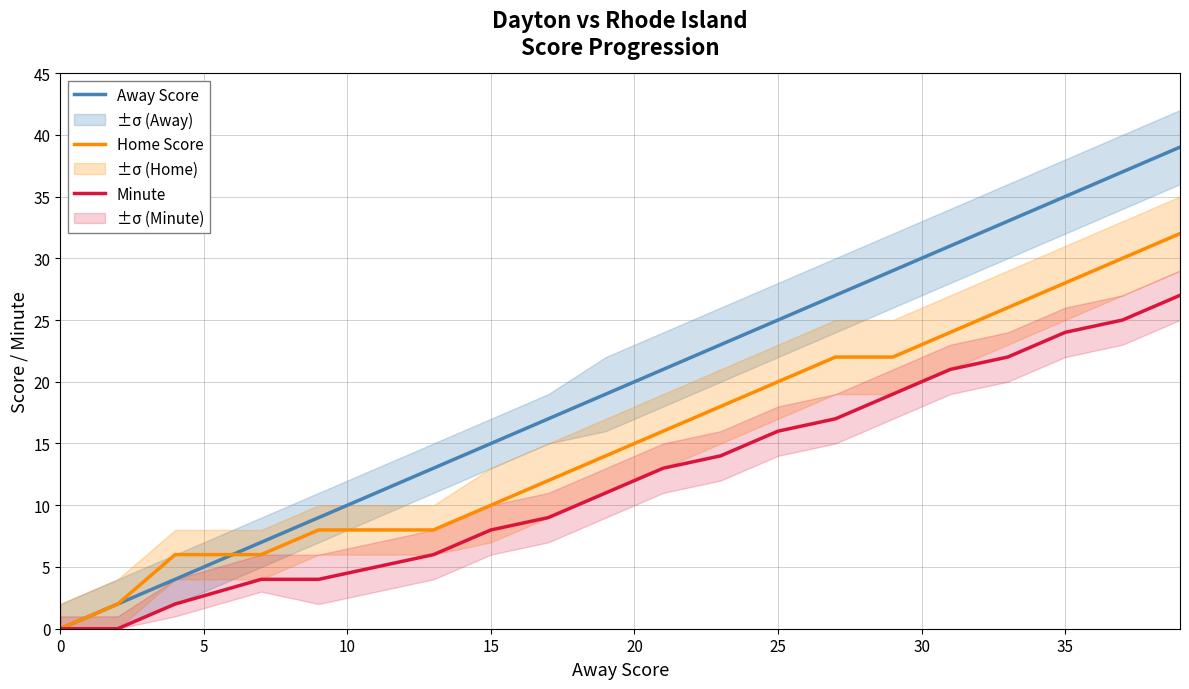

What is the value of the Away Score point at the 10th from the left?

19